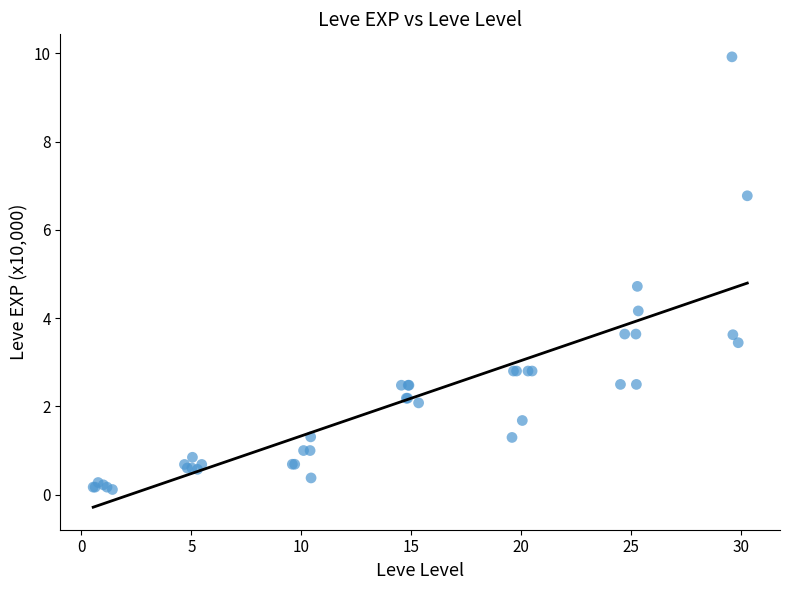

What Y value in the scatter plot is closest to 5?

4.7